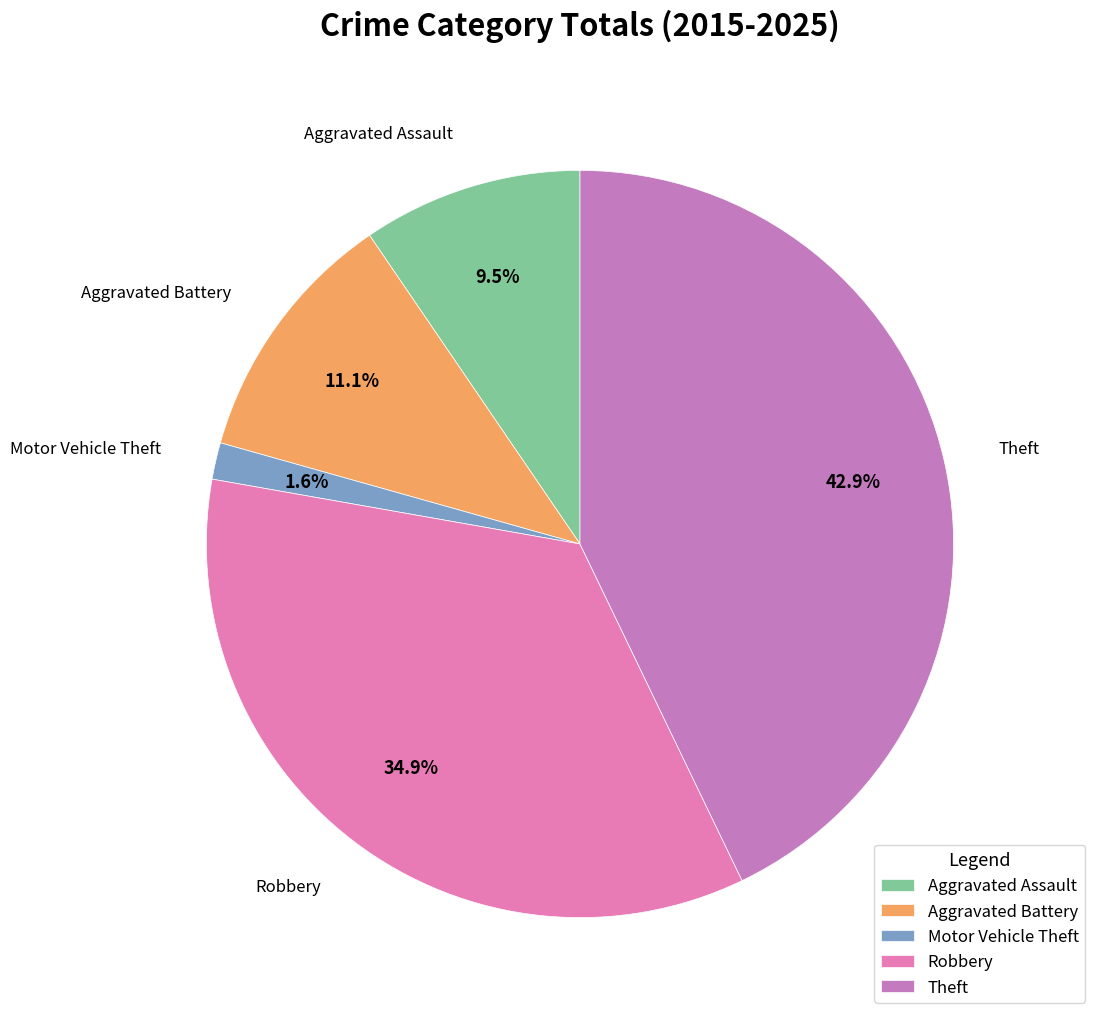

What portion of the pie excludes Theft?

57.1%